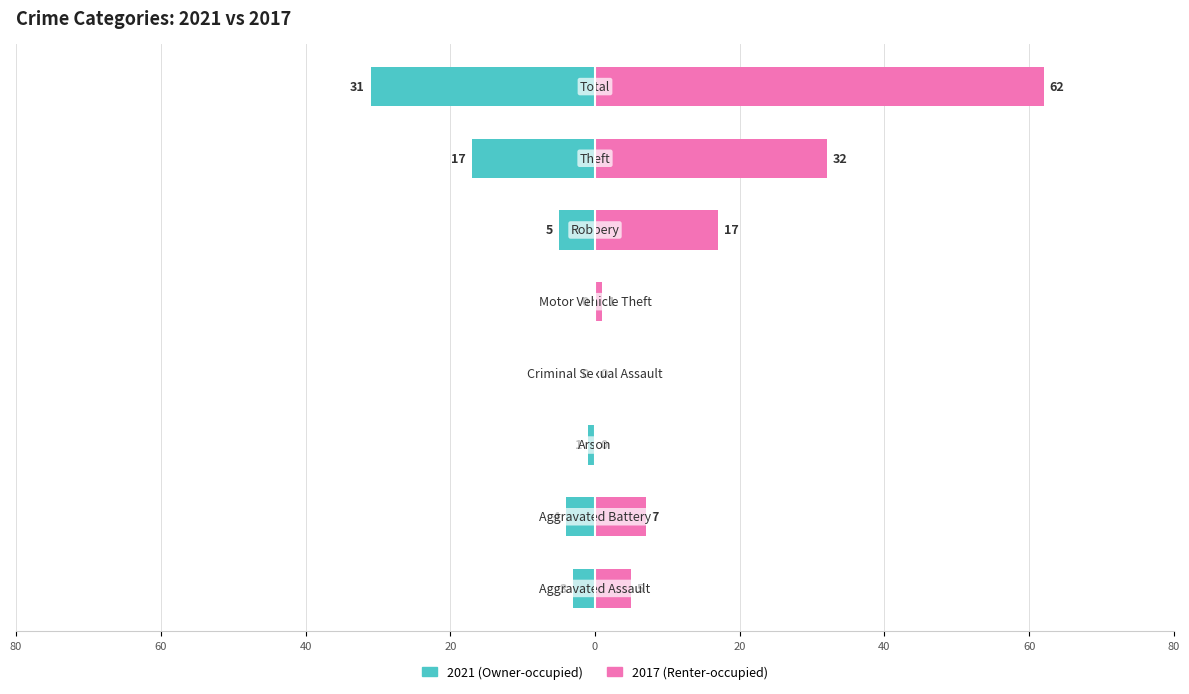

Between Criminal Sexual Assault and Motor Vehicle Theft, which series saw the biggest shift?

2017